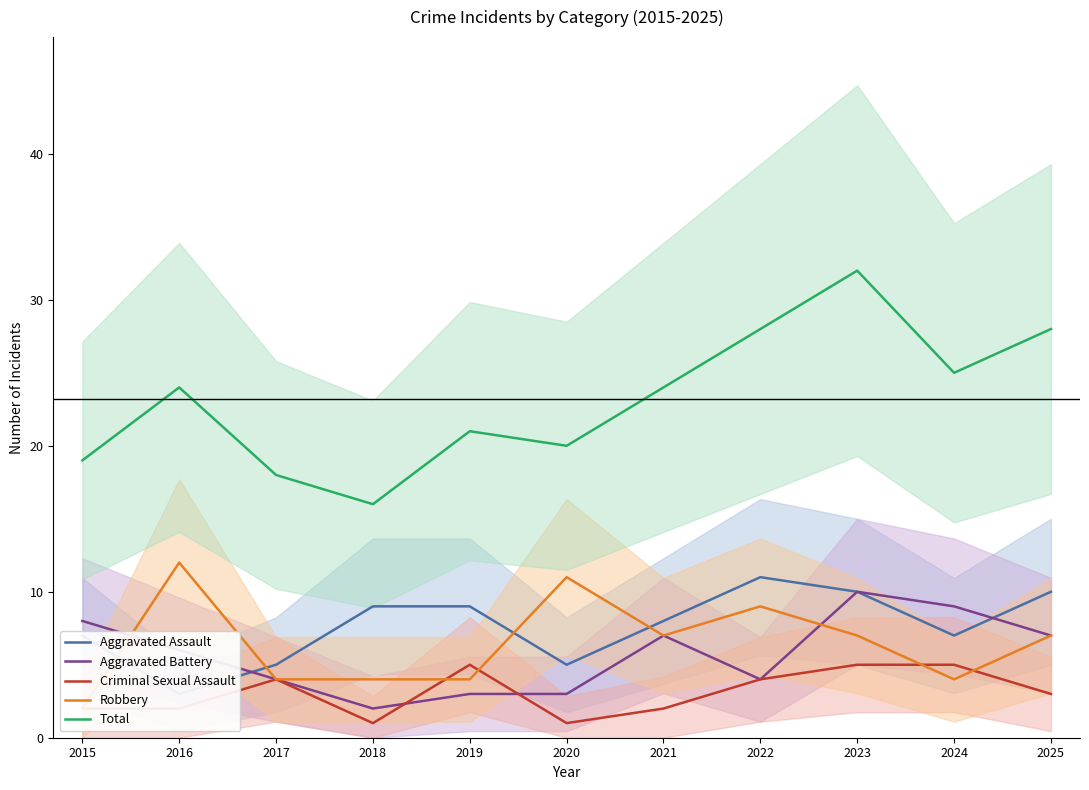

At which category does Aggravated Assault reach its first local valley?

2016